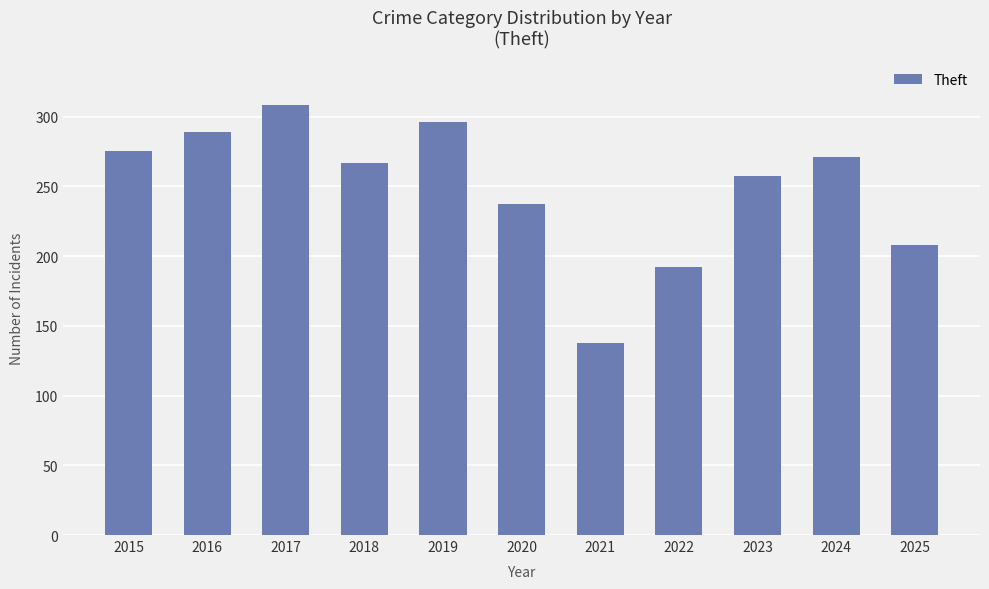

What is the sum of all values?

2738